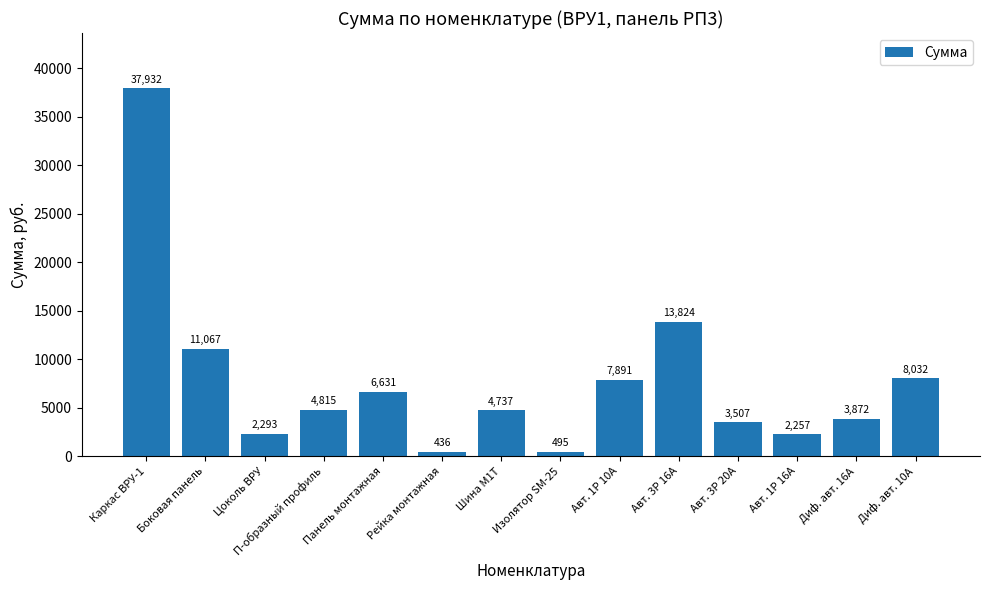

Which label corresponds to the largest value in the chart?

Каркас ВРУ-1